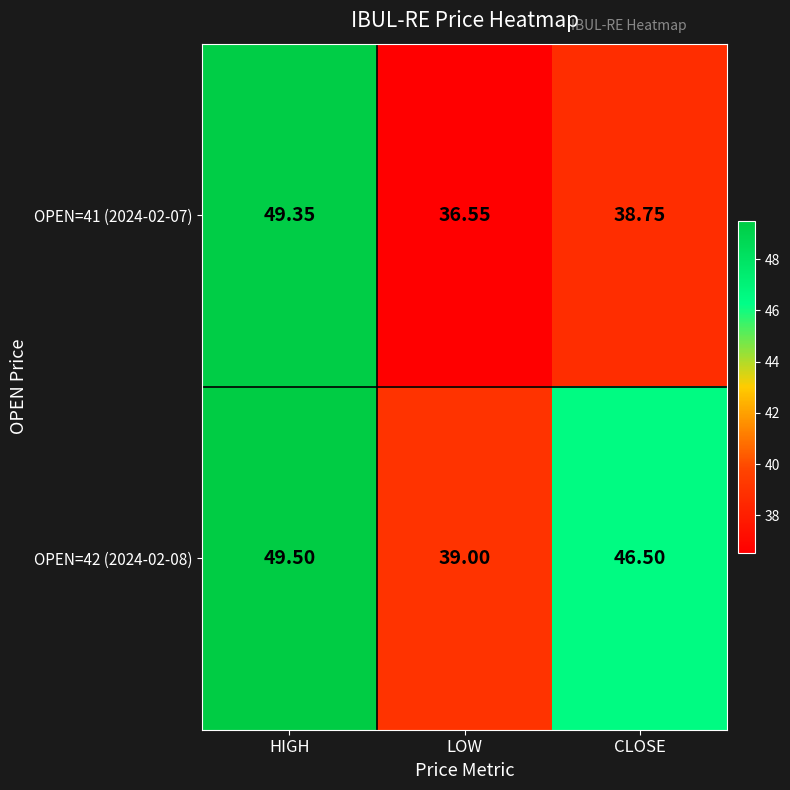

How many data points does each series have?

3